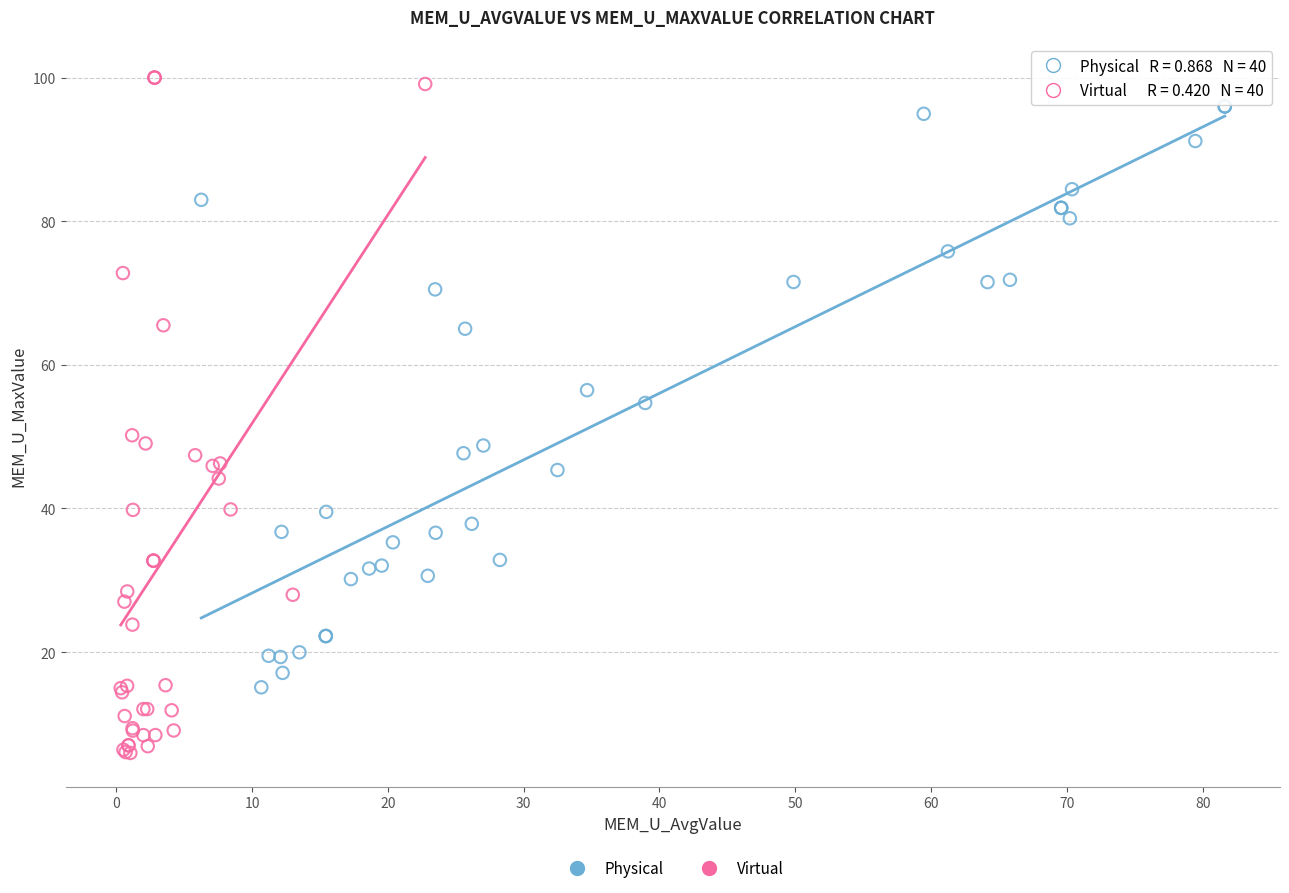

Which series reaches the minimum Y coordinate?

Virtual